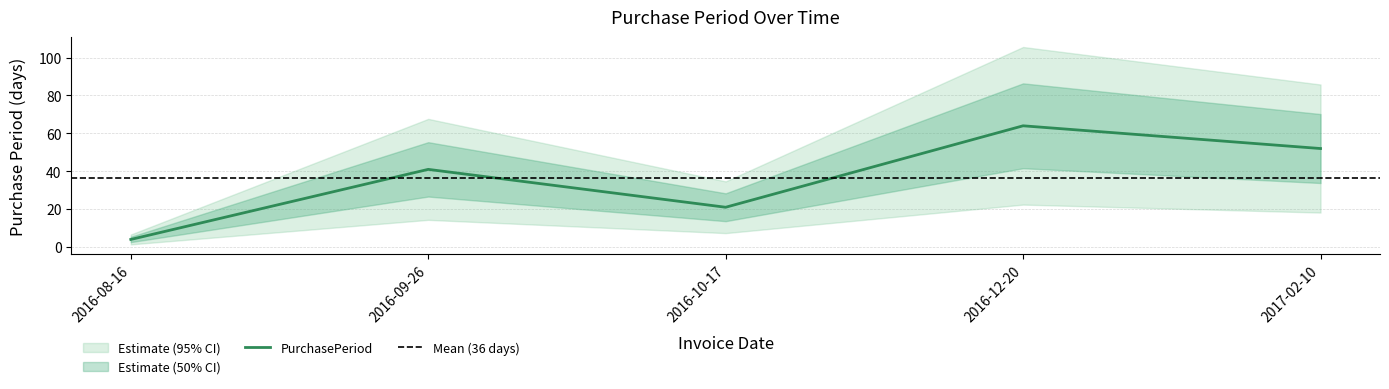

What is the change in value from 2016-08-16 to 2016-12-20?

+60